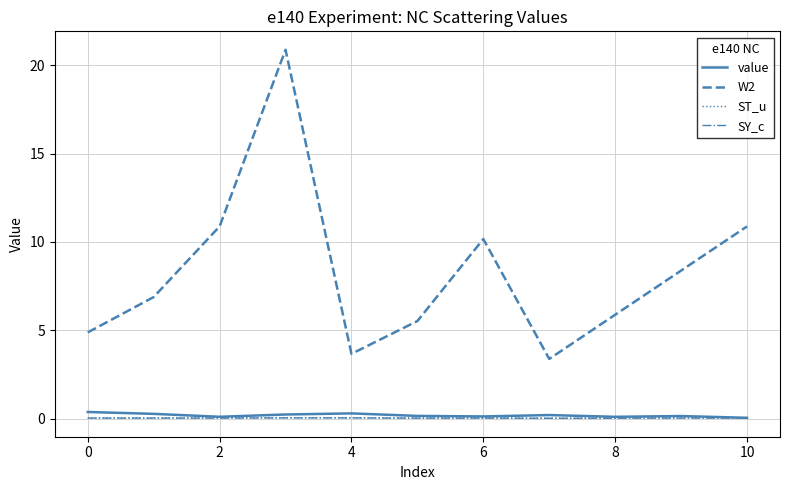

At how many categories does at least one series exceed 13?

1